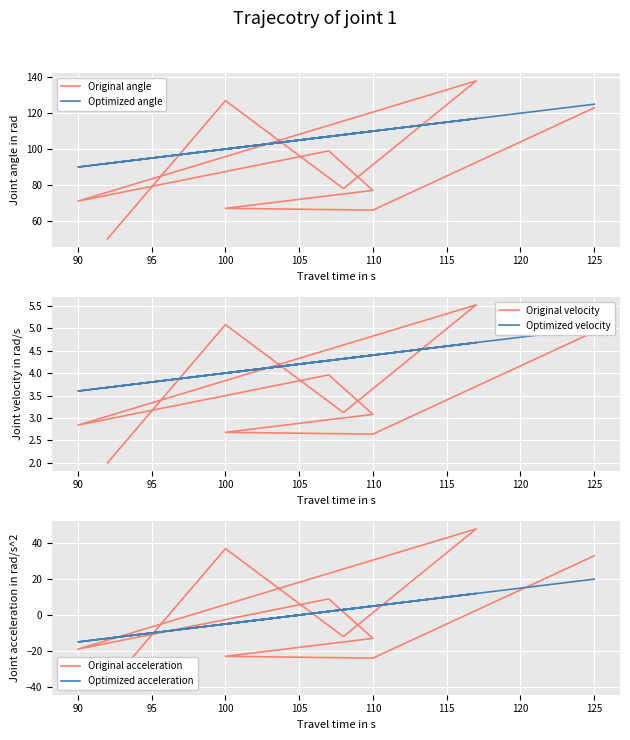

Is it true that Optimized velocity equals 6.2 at 100?

False